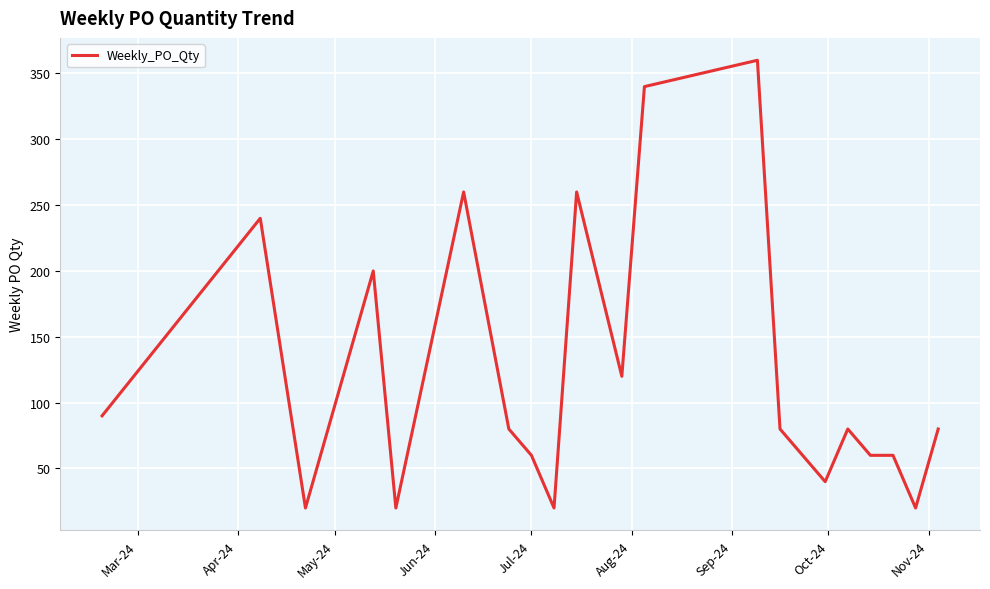

What is the smallest value displayed?

20